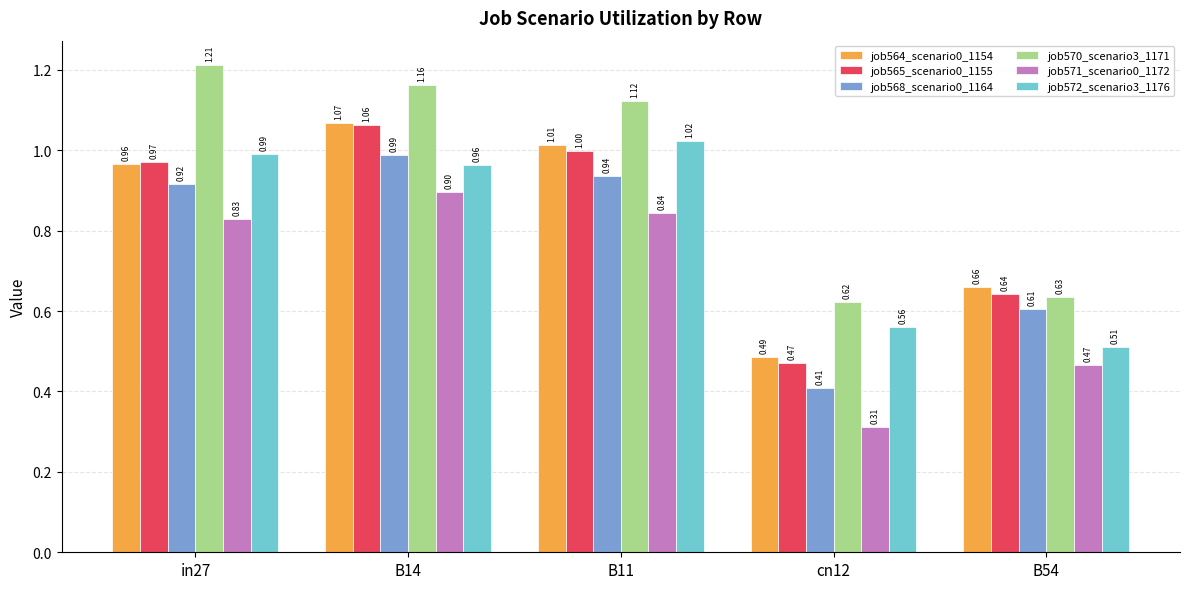

What is the label of the 4th bar from the left?

cn12